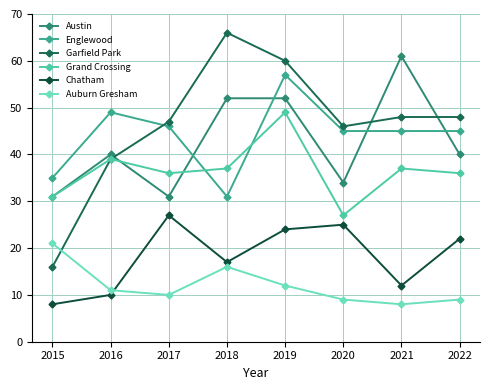

What is the smallest value displayed?

8